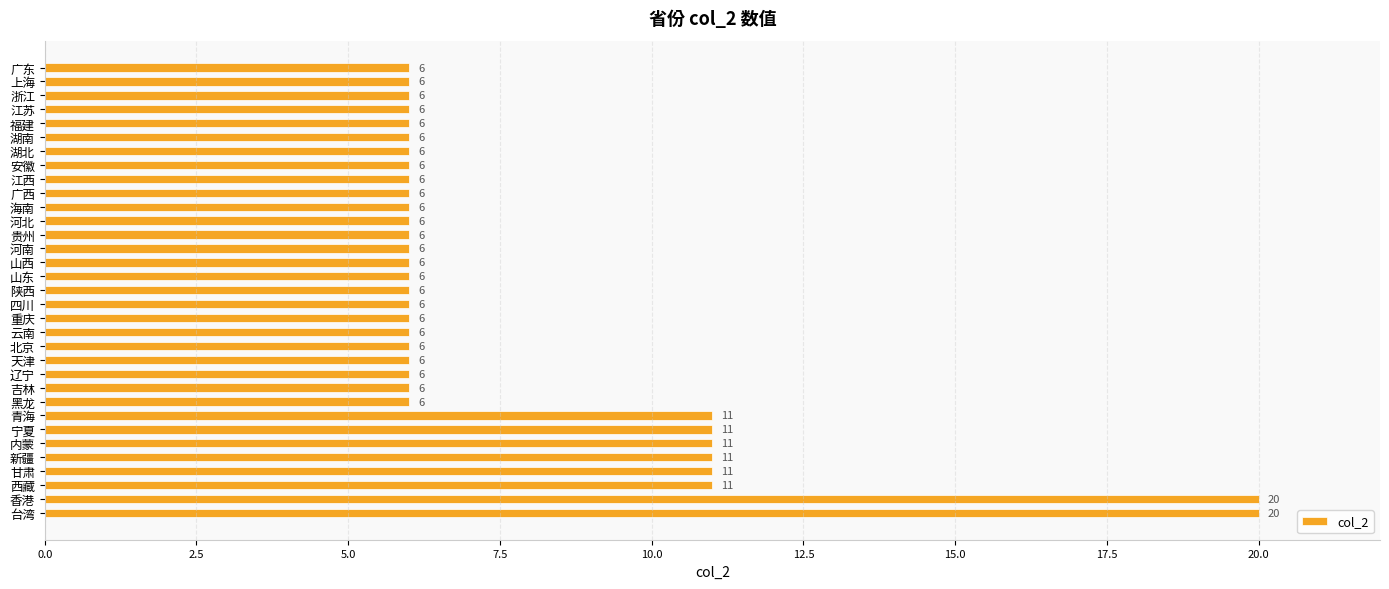

The value at 台湾 is 30. True or false?

False